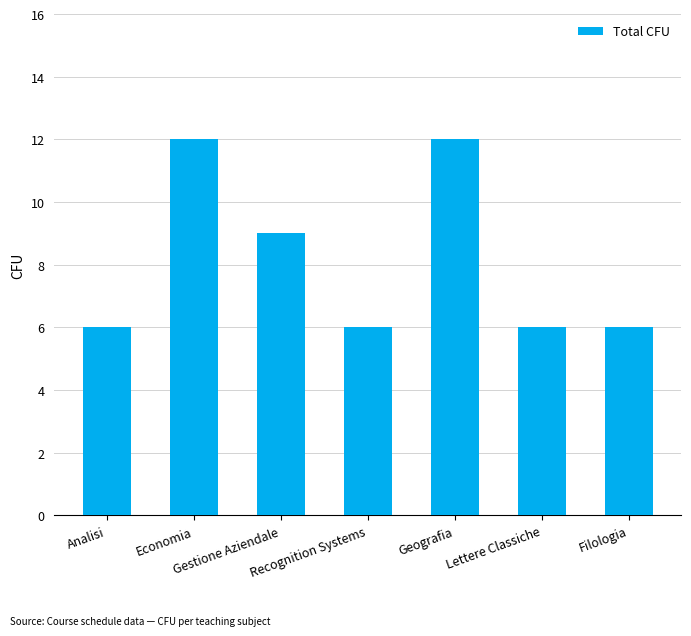

Reading left to right, list all the values displayed in this chart.

6	12	9	6	12	6	6